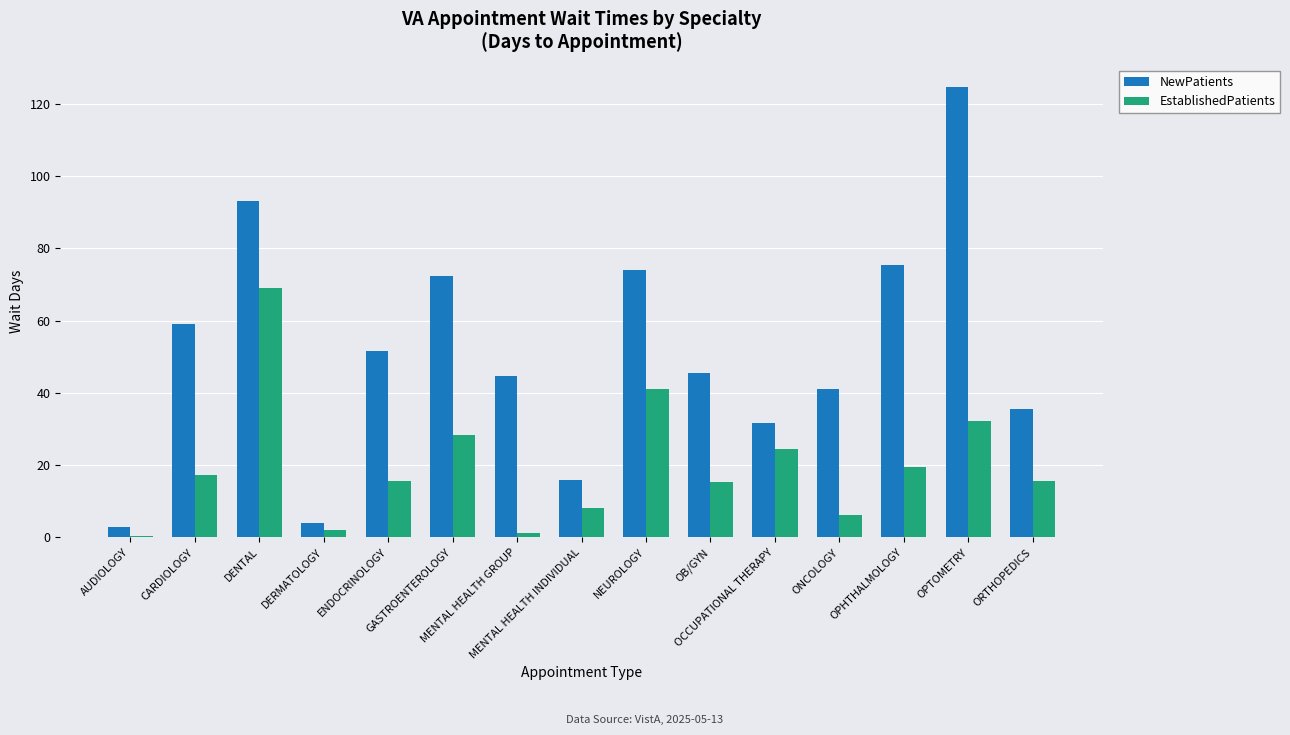

At how many categories does at least one series exceed 96?

1